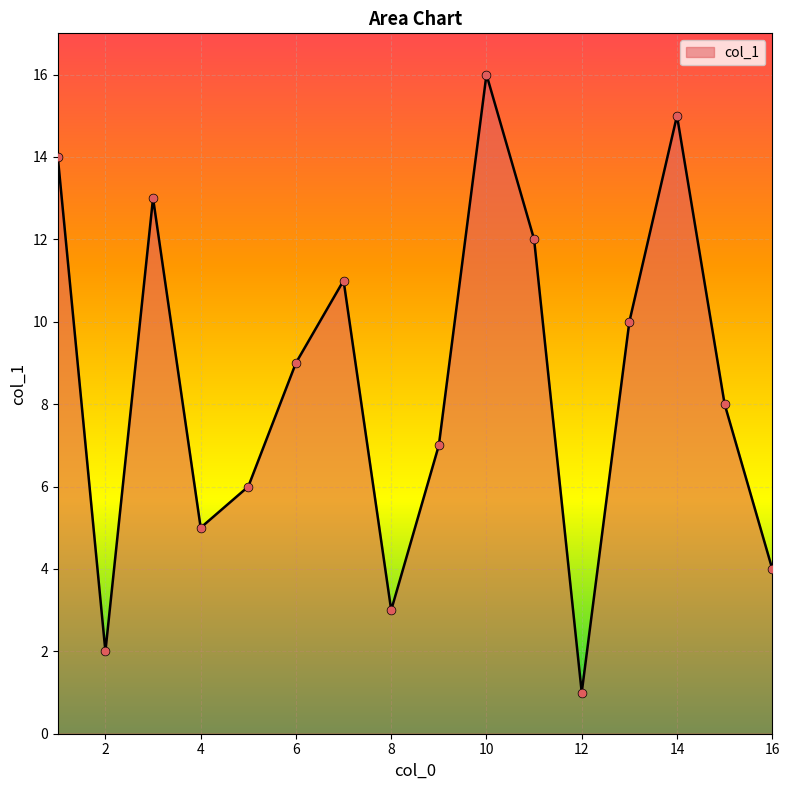

What is the greatest value displayed?

16